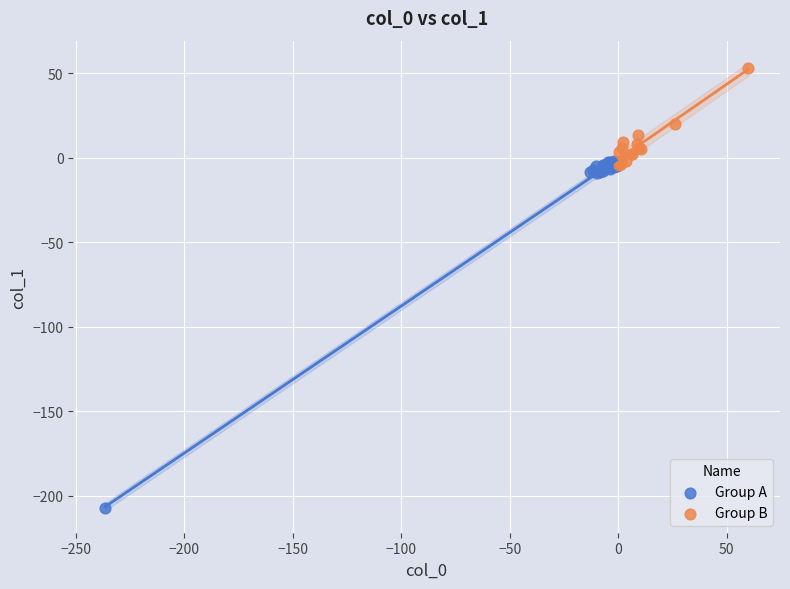

Which series has the widest spread of Y values?

Group A